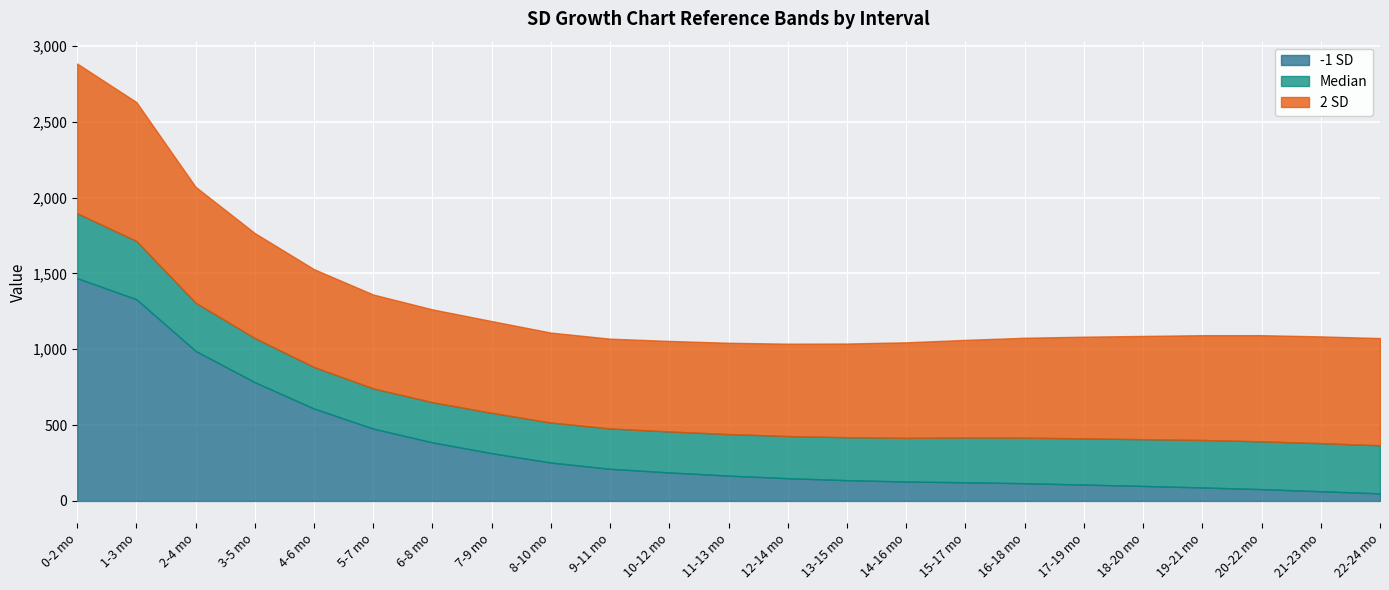

What is the highest value of the -1 SD series?

1469